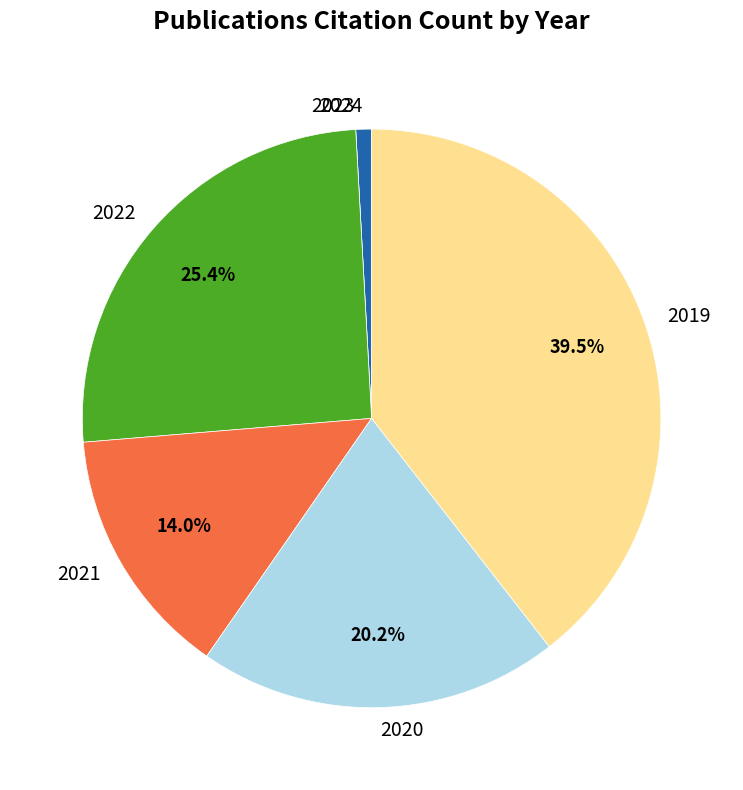

What percentage do 2019 and 2021 together represent?

53.5%